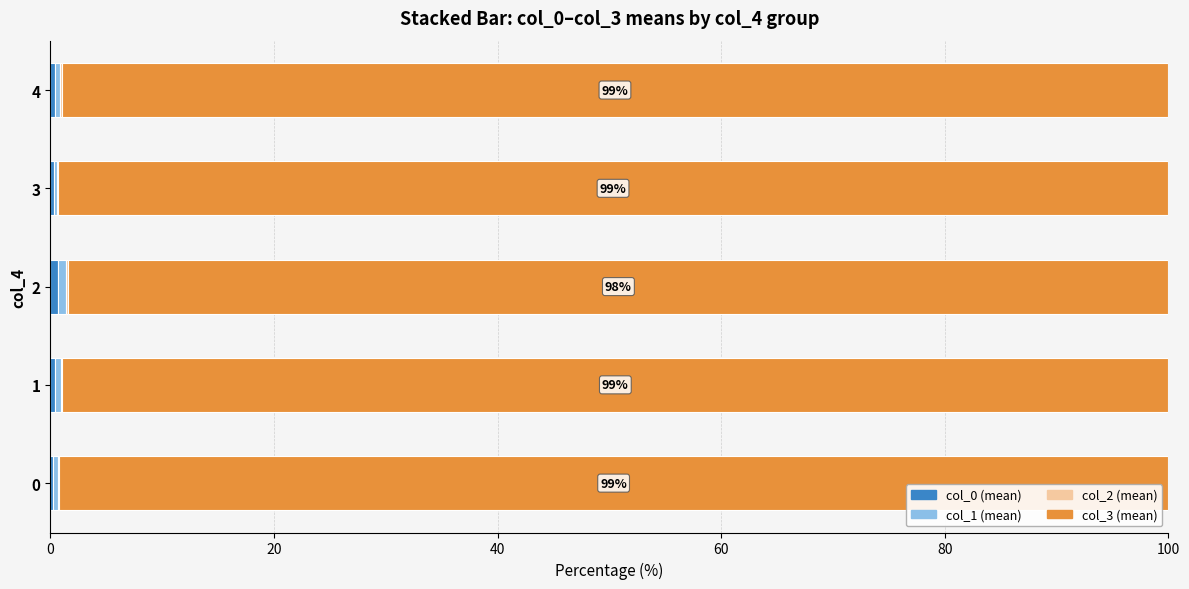

How many categories are shown in the chart?

5